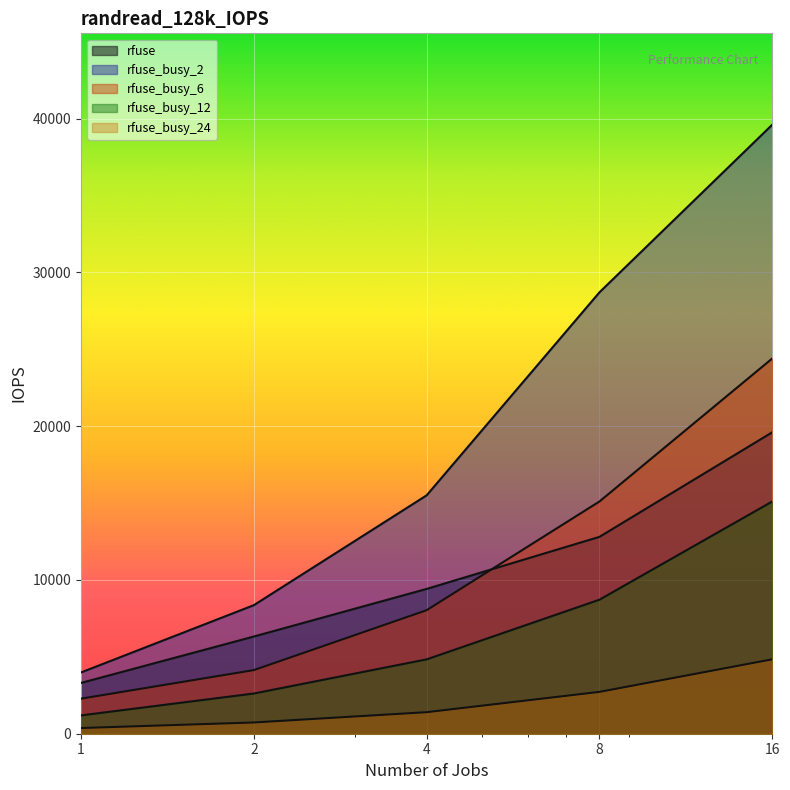

The value of rfuse_busy_2 at 16 is 39600. True or false?

True